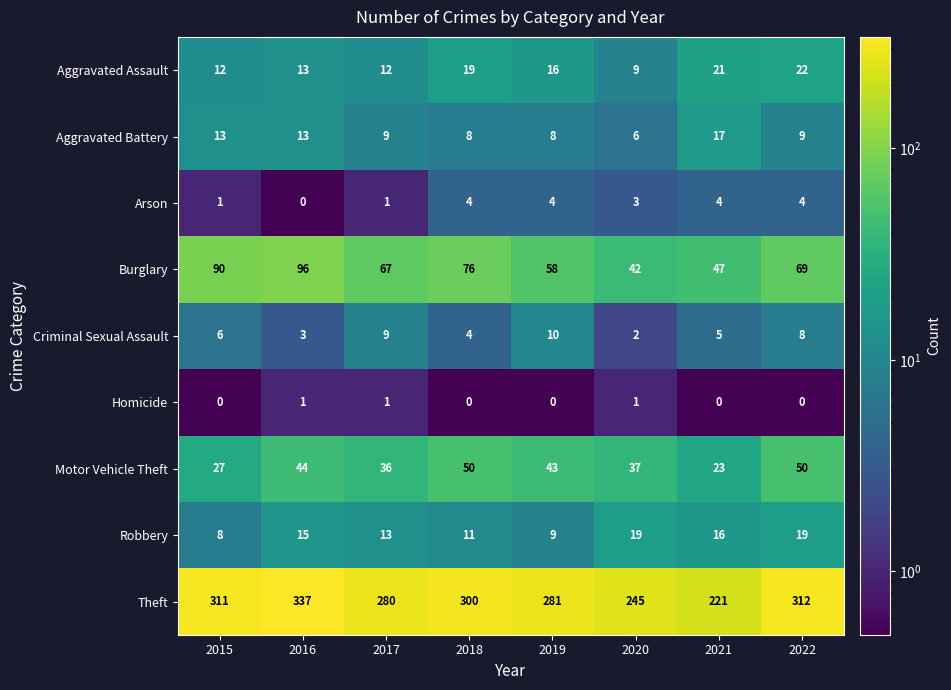

Which series has the largest range (max minus min)?

Theft